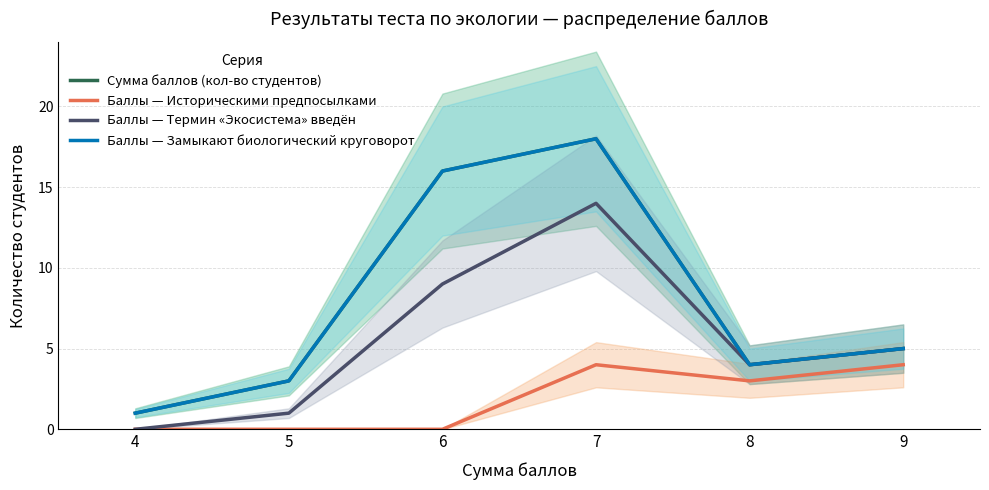

How many values in Баллы — Термин «Экосистема» введён are above zero?

5